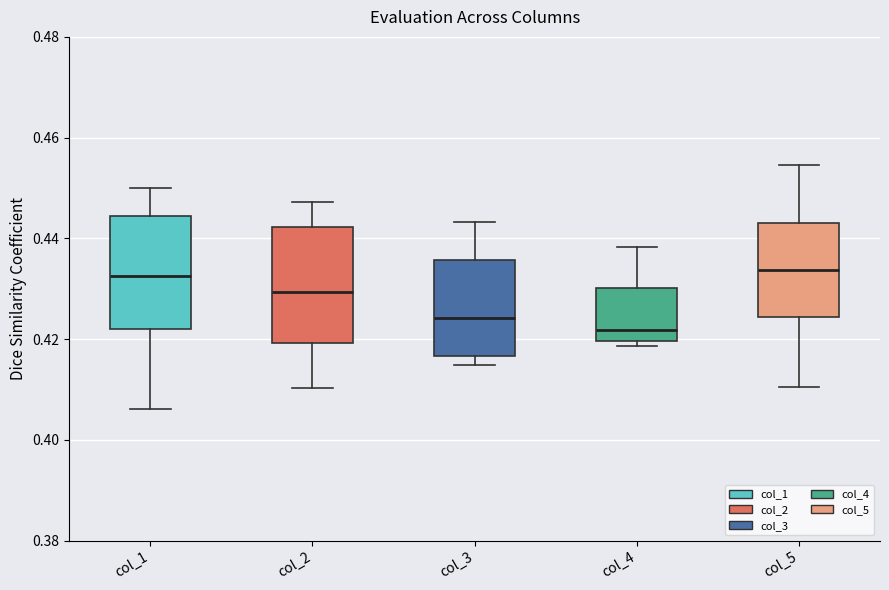

Where is the lower edge of the box for col_1 on the y-axis? The values are not printed on the chart, so give them approximately, as read against the axis.

0.422